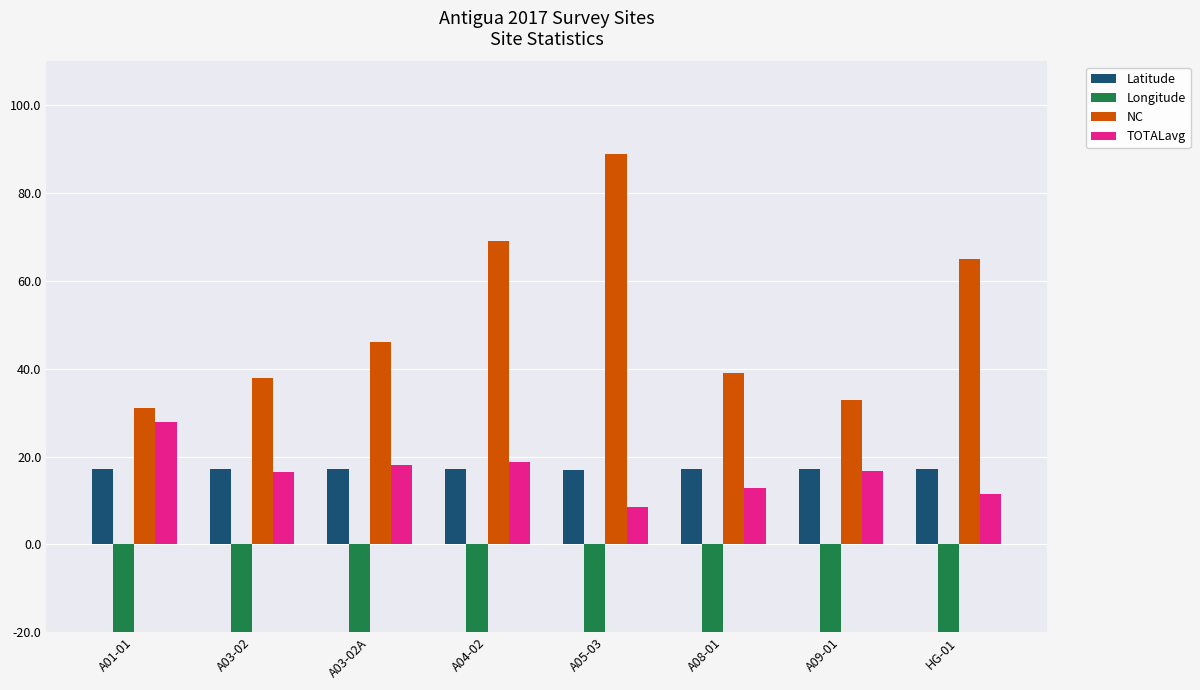

At how many categories does at least one series exceed 37?

6